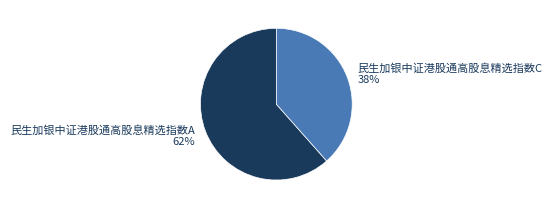

How many segments does this pie chart have?

2